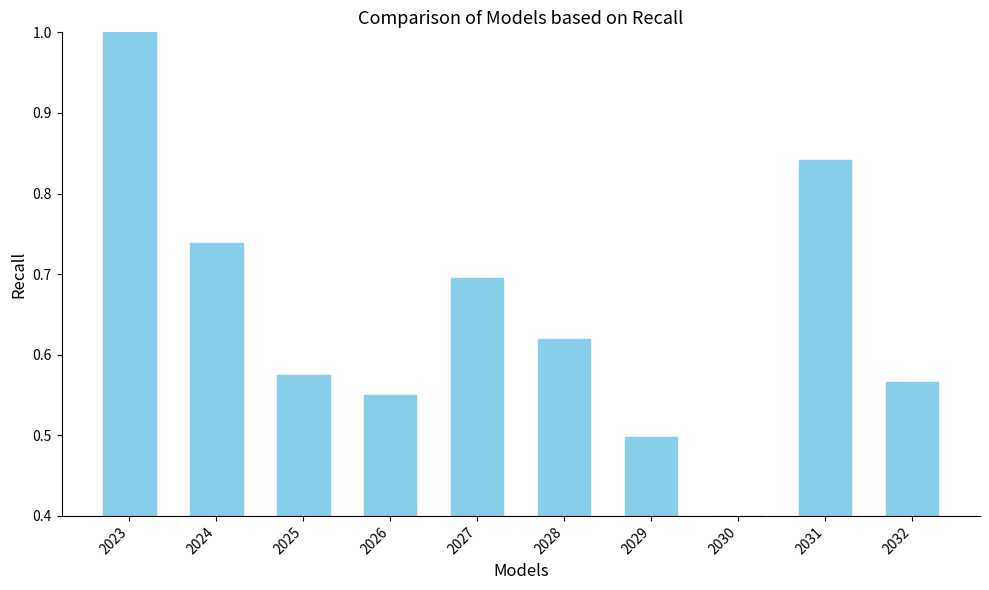

What is the change in value from 2024 to 2026?

-0.2